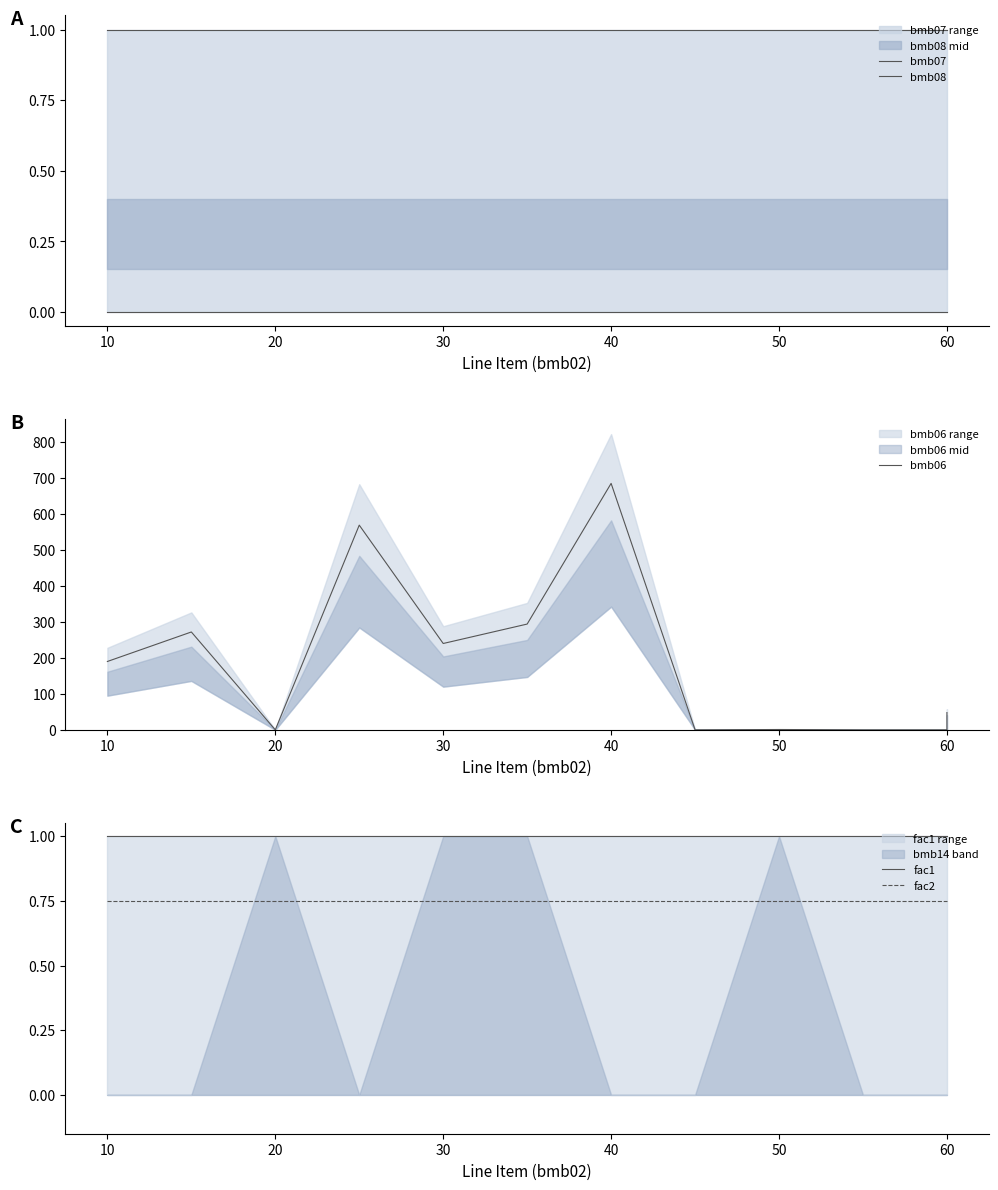

What is the total value across all series at 20?

2.8